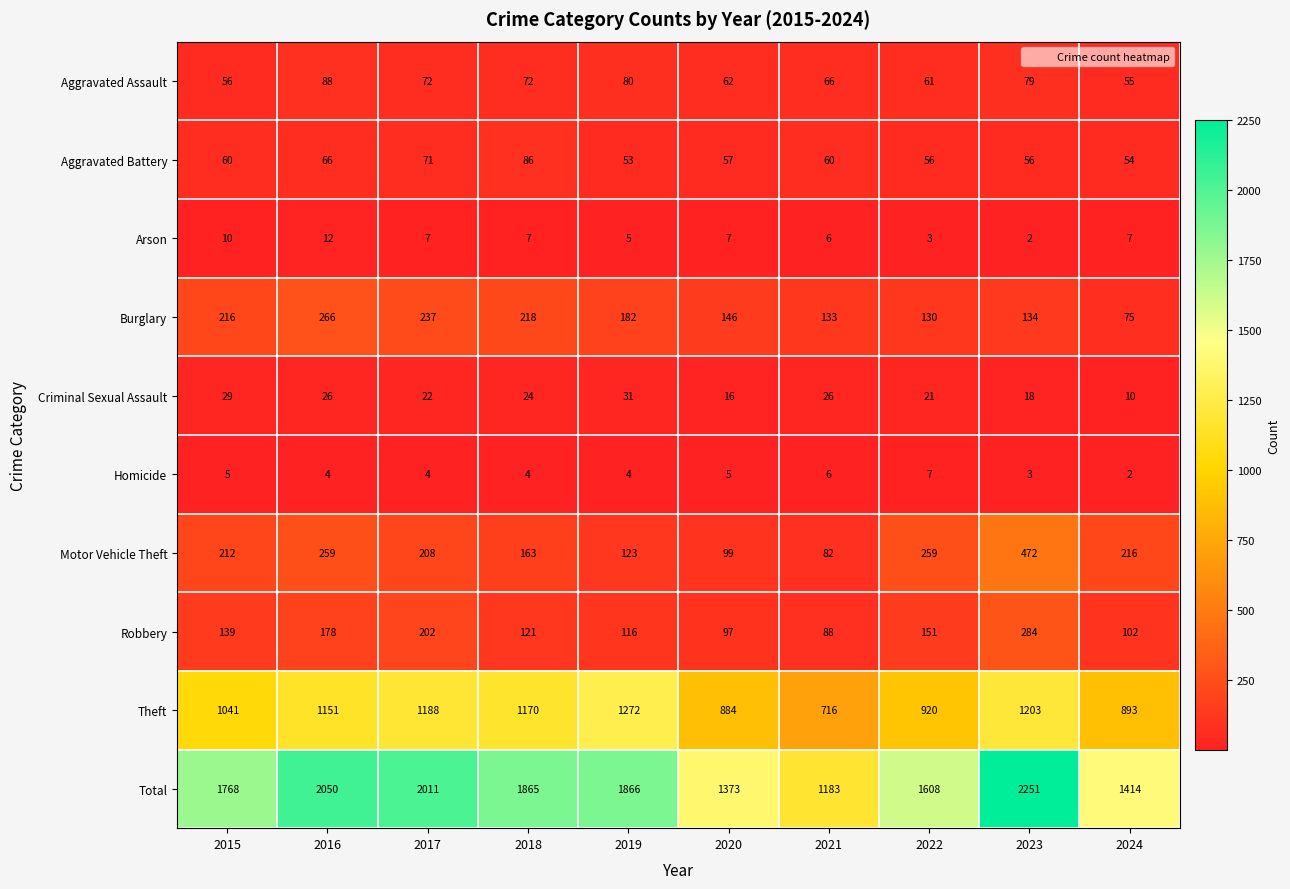

What is the approximate value of Aggravated Battery at 2024, to the nearest 10?

50